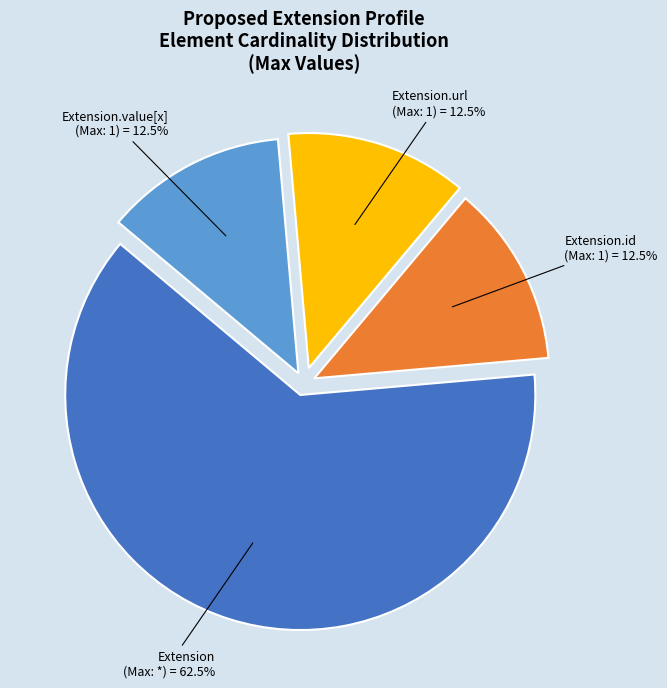

Is there any slice that represents more than half of the pie?

Yes